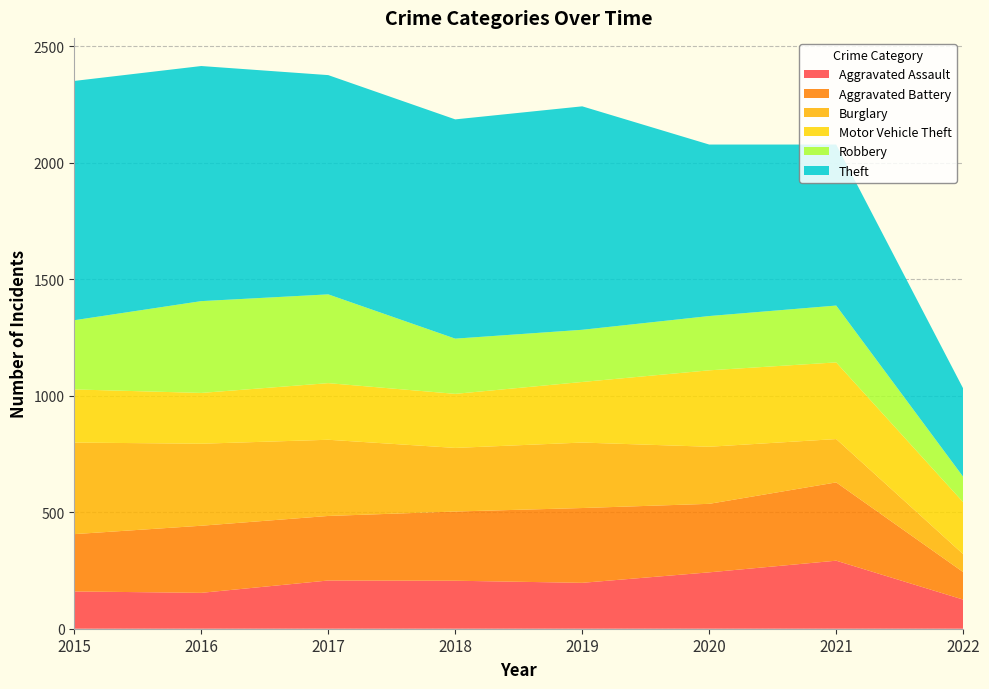

Reading left to right, extract all data points from this chart.

Aggravated Assault: 2015=160	2016=154	2017=207	2018=206	2019=197	2020=242	2021=292	2022=125
Aggravated Battery: 2015=246	2016=288	2017=277	2018=297	2019=321	2020=294	2021=336	2022=118
Burglary: 2015=393	2016=352	2017=327	2018=273	2019=281	2020=245	2021=186	2022=77
Motor Vehicle Theft: 2015=228	2016=218	2017=243	2018=232	2019=260	2020=328	2021=329	2022=223
Robbery: 2015=297	2016=394	2017=381	2018=237	2019=224	2020=233	2021=244	2022=109
Theft: 2015=1027	2016=1009	2017=941	2018=941	2019=959	2020=736	2021=691	2022=379